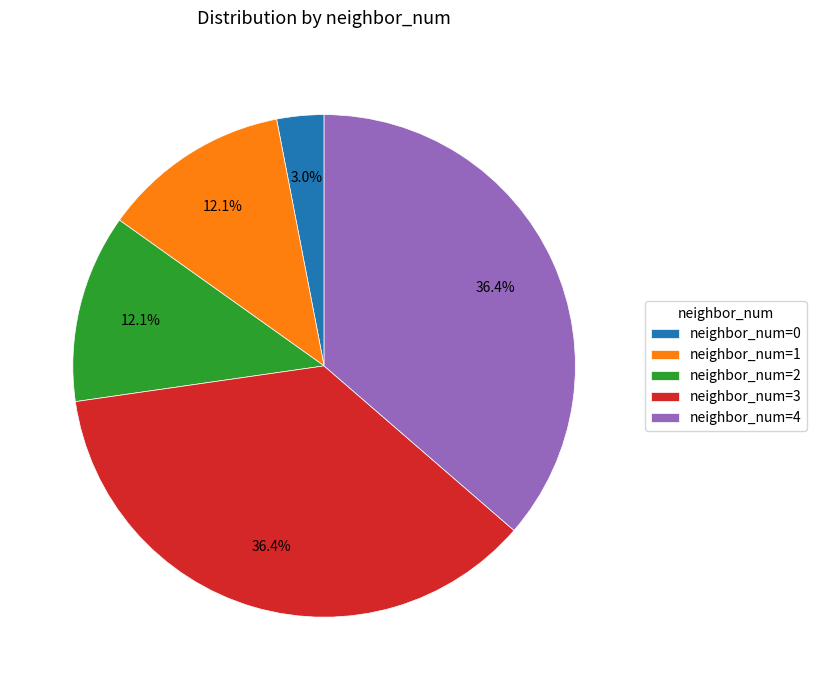

How many segments does this pie chart have?

5